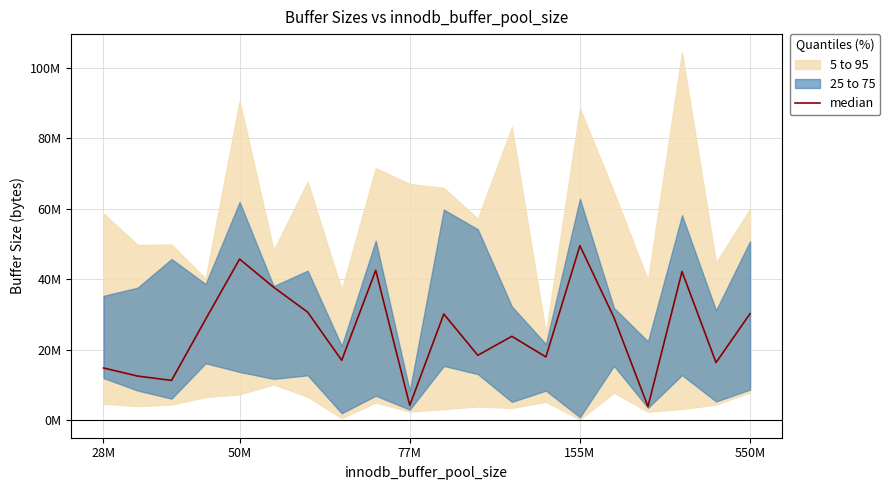

What is the label of the 18th point from the left?

17